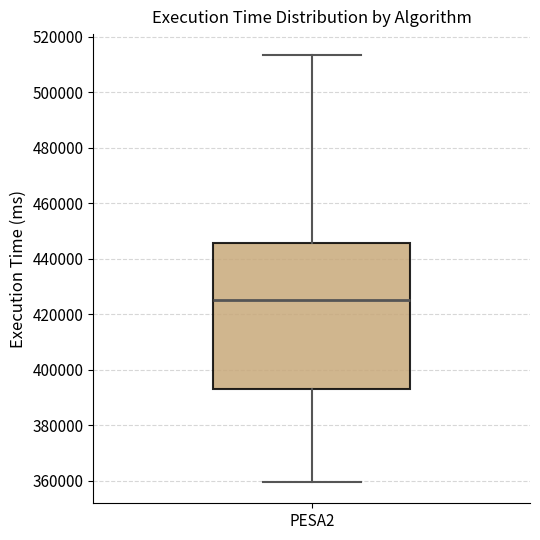

Where does the median line of the box for PESA2 sit on the y-axis? The values are not printed on the chart, so give them approximately, as read against the axis.

426000